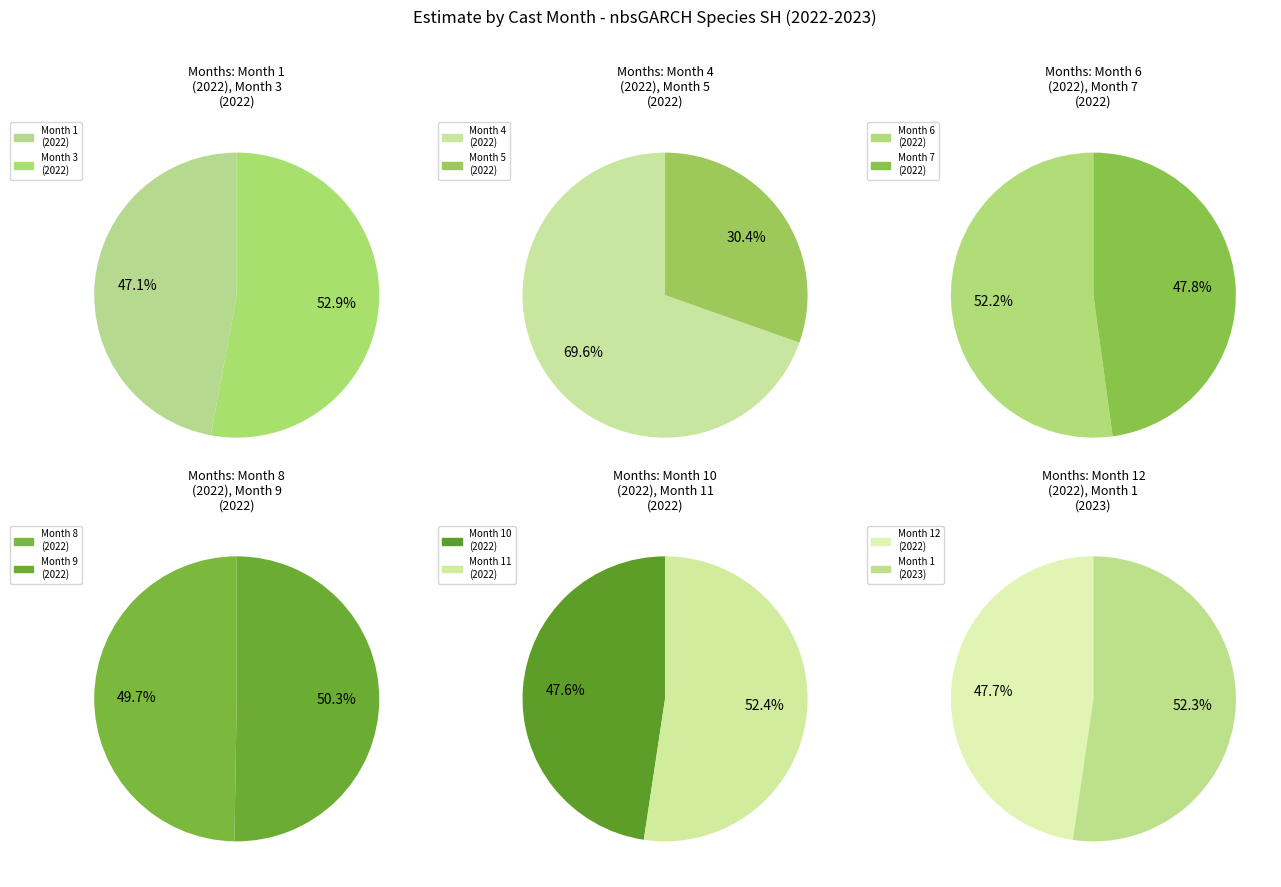

Combined, do 11 and 6 account for over 50%?

No